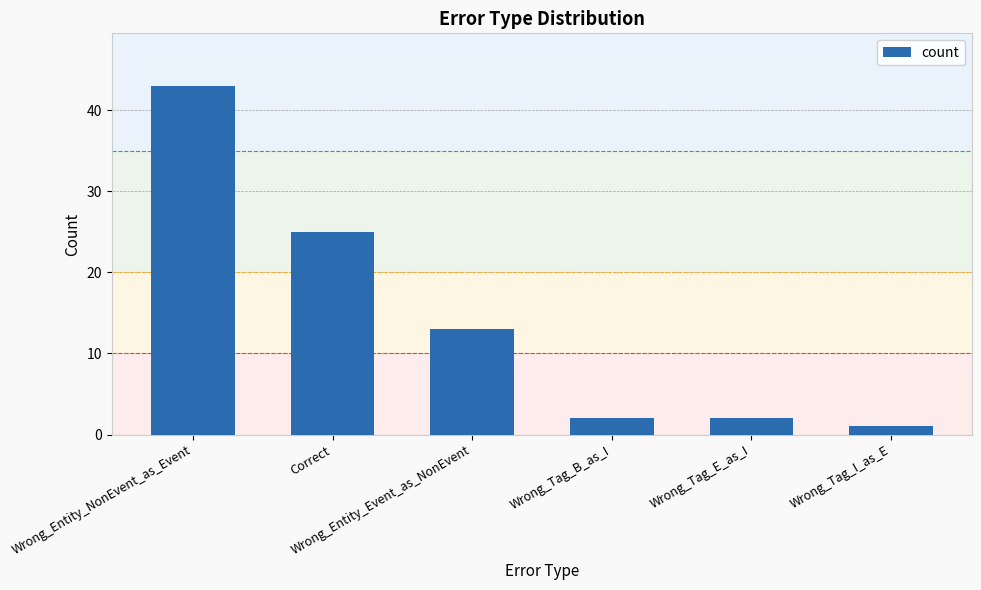

Which has a higher value, Wrong_Tag_I_as_E or Wrong_Tag_E_as_I?

Wrong_Tag_E_as_I